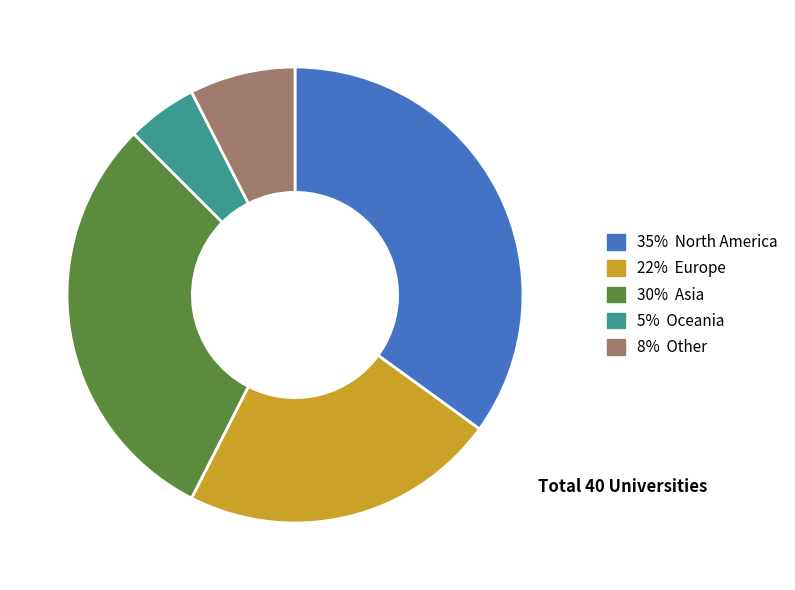

Between 8% Other and 5% Oceania, which is larger?

8% Other